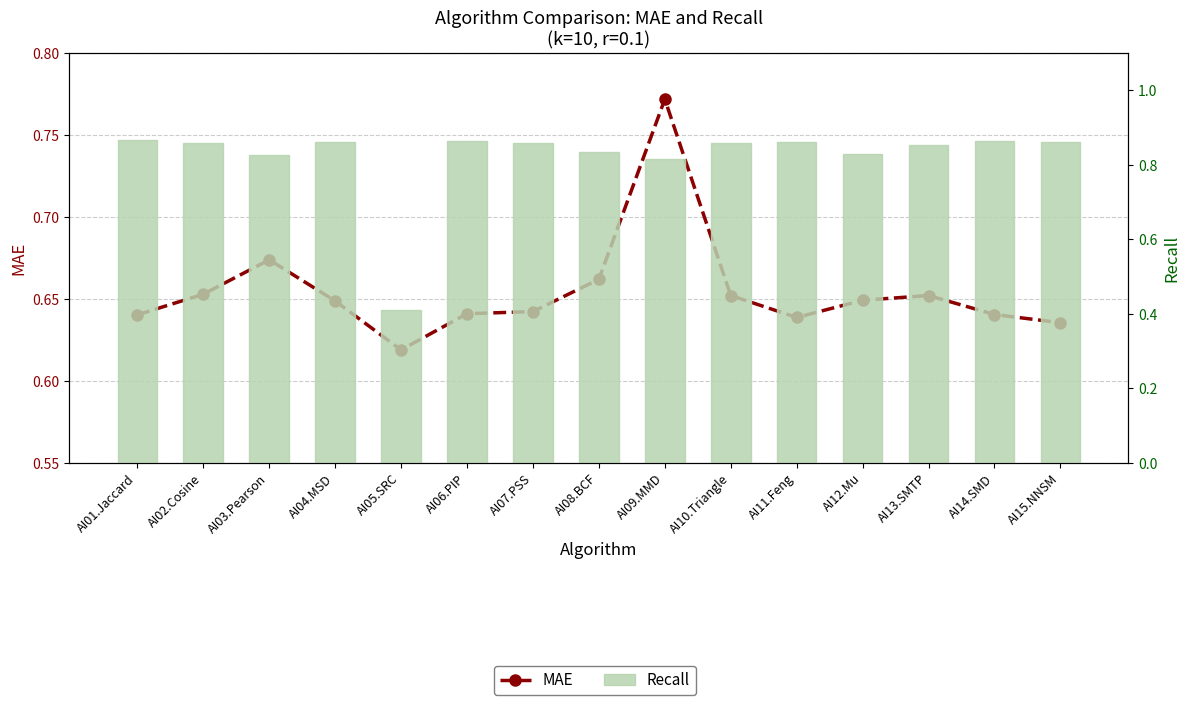

True or false: Recall has a value of 0.4 at AI04.MSD.

False